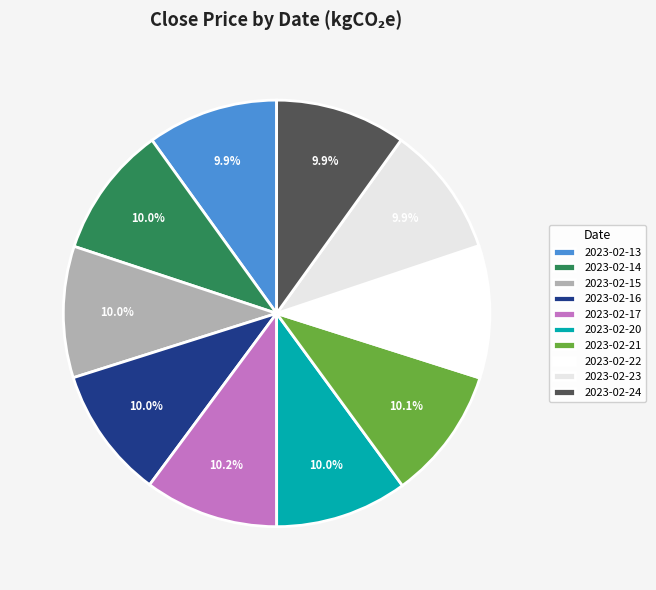

What is the change in value from 2023-02-15 to 2023-02-20?

+0.1